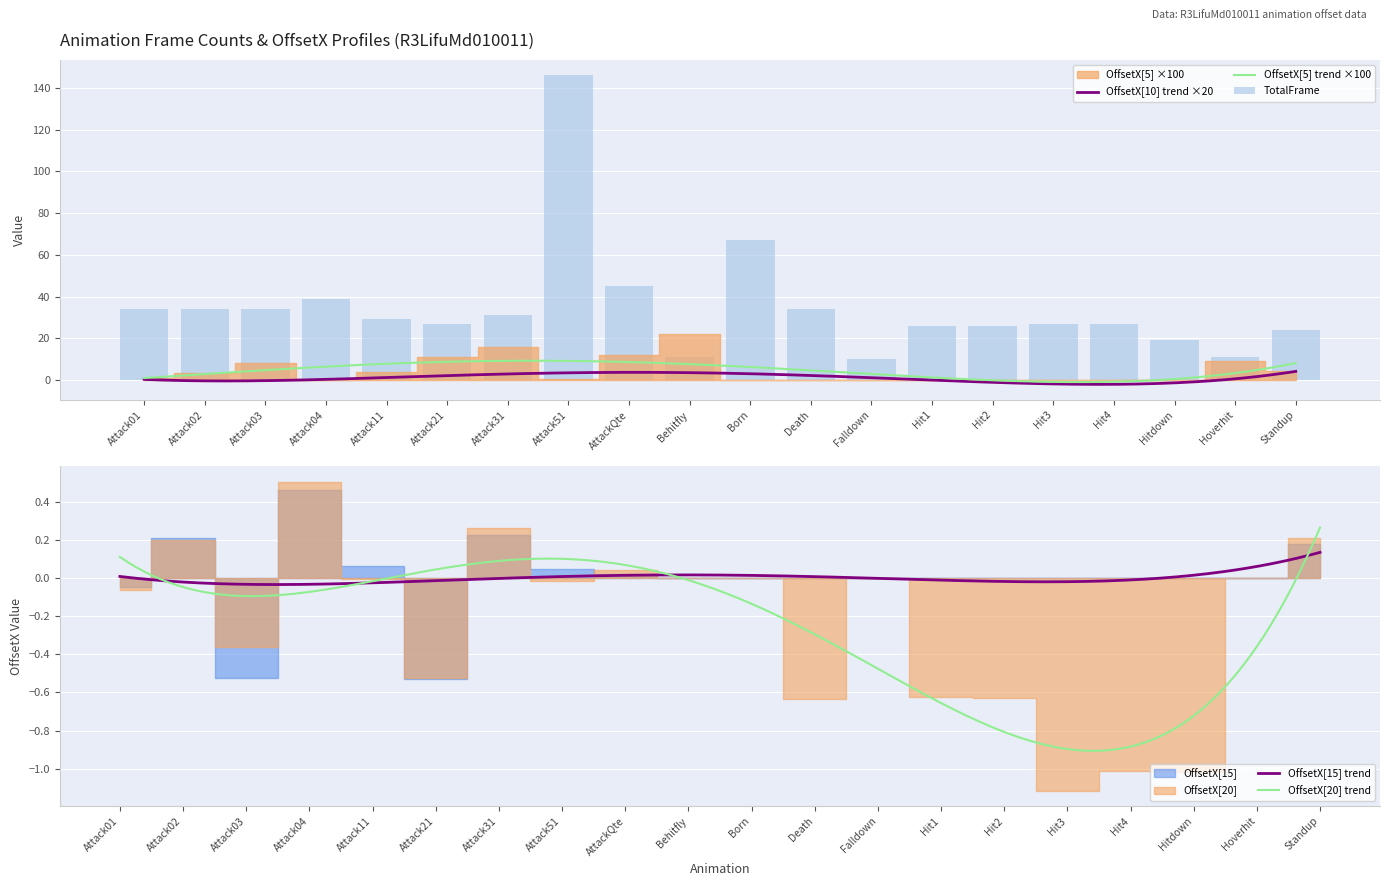

At which category is the sum across all series the highest?

Attack51